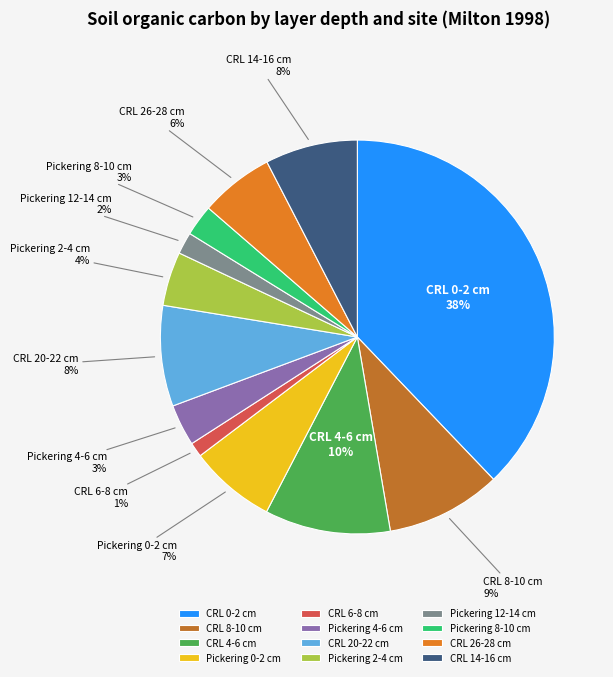

Count the number of slices in the pie.

12